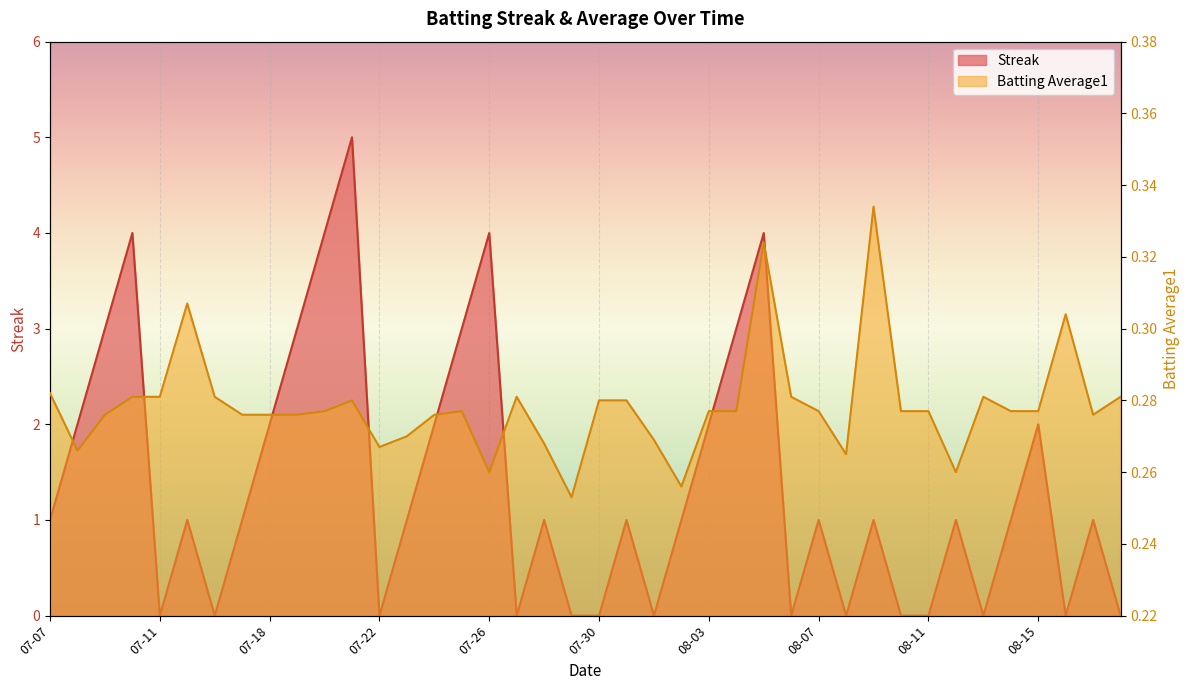

How many times do Streak and Batting Average1 cross each other?

23